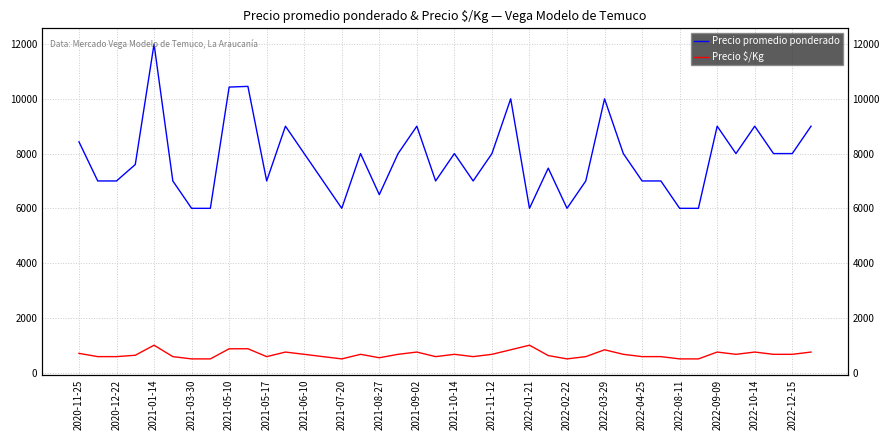

What is the value of the Precio $/Kg point at the 19th from the left?

750